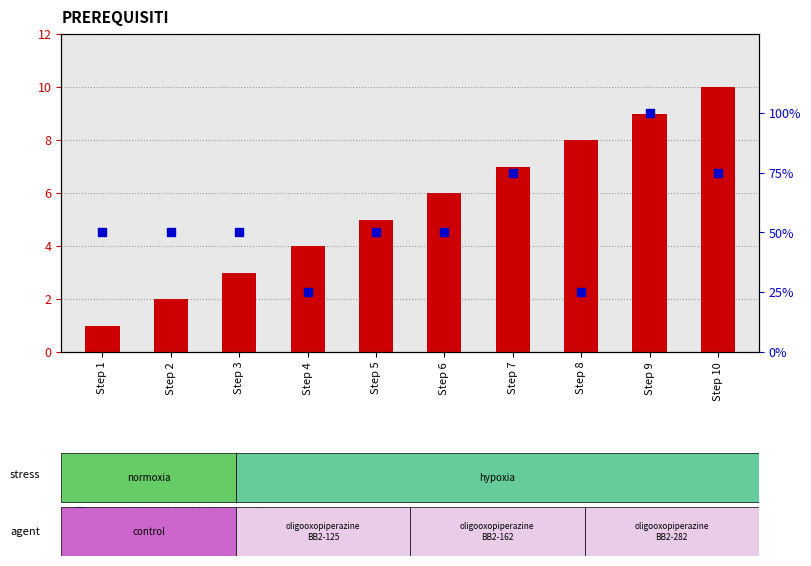

What is the total value across all series at Step 8?

33